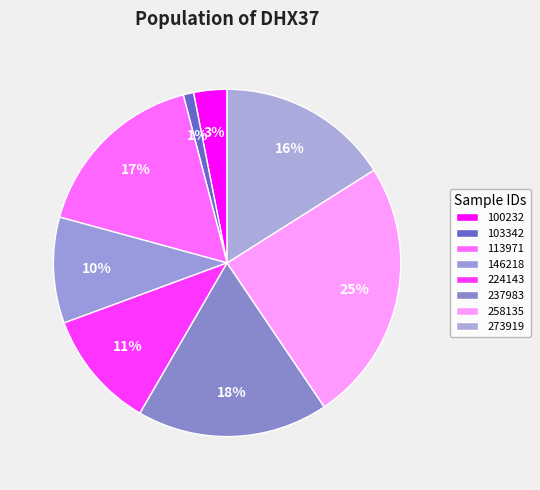

How many slices are in this pie chart?

8